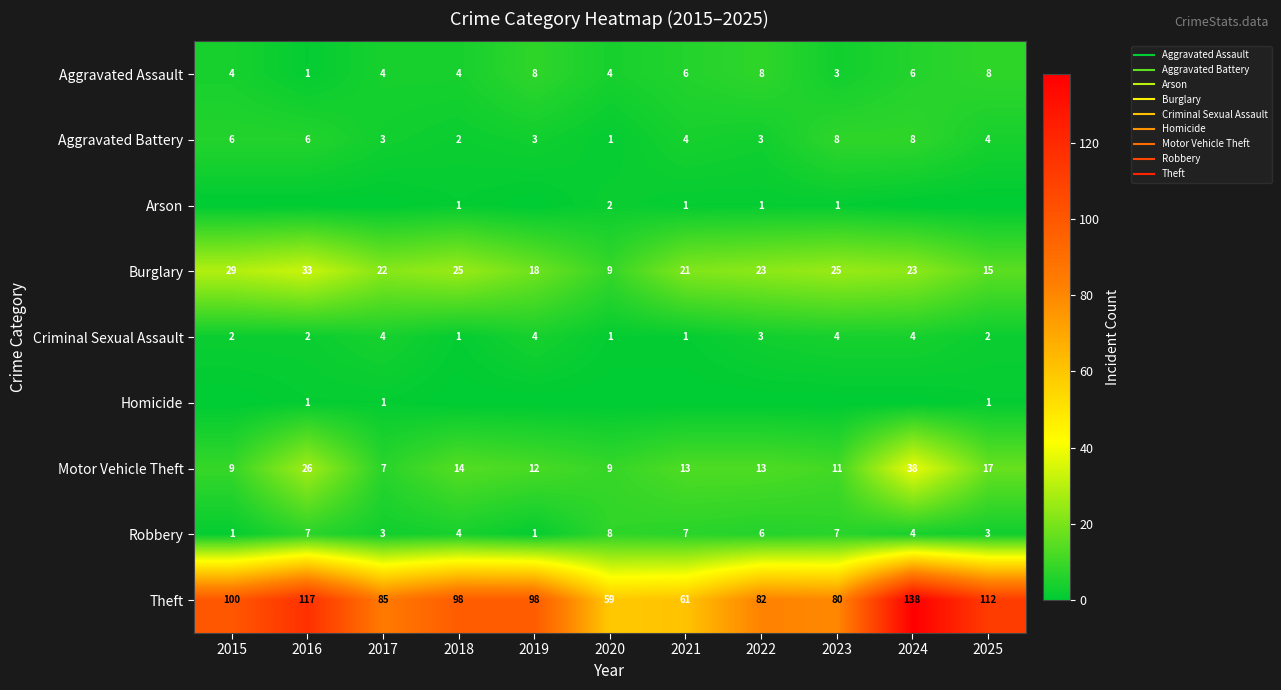

Is it true that Arson equals 2 at 2020?

True